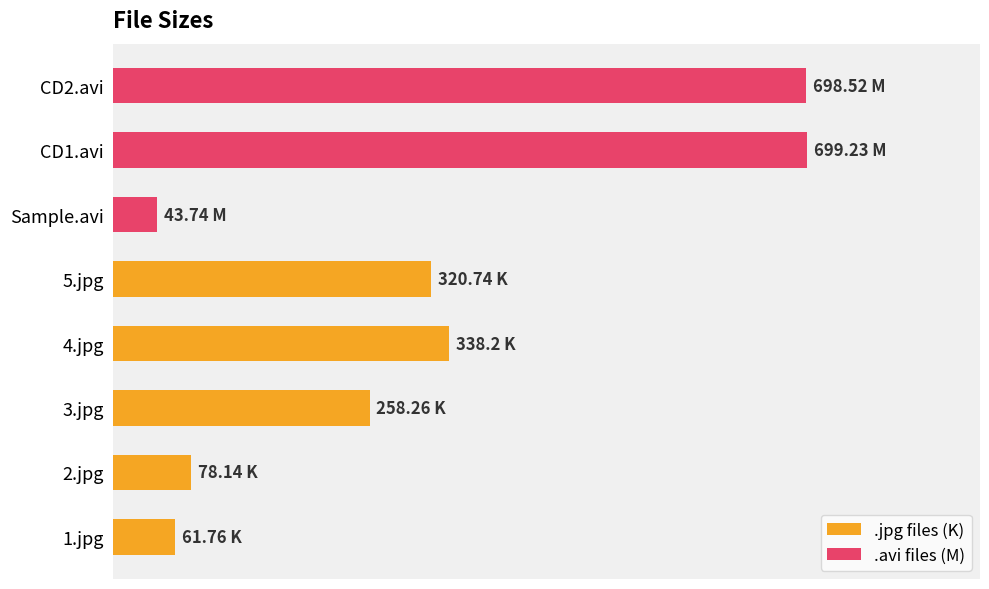

At which category does the chart reach its peak across all series?

CD1.avi